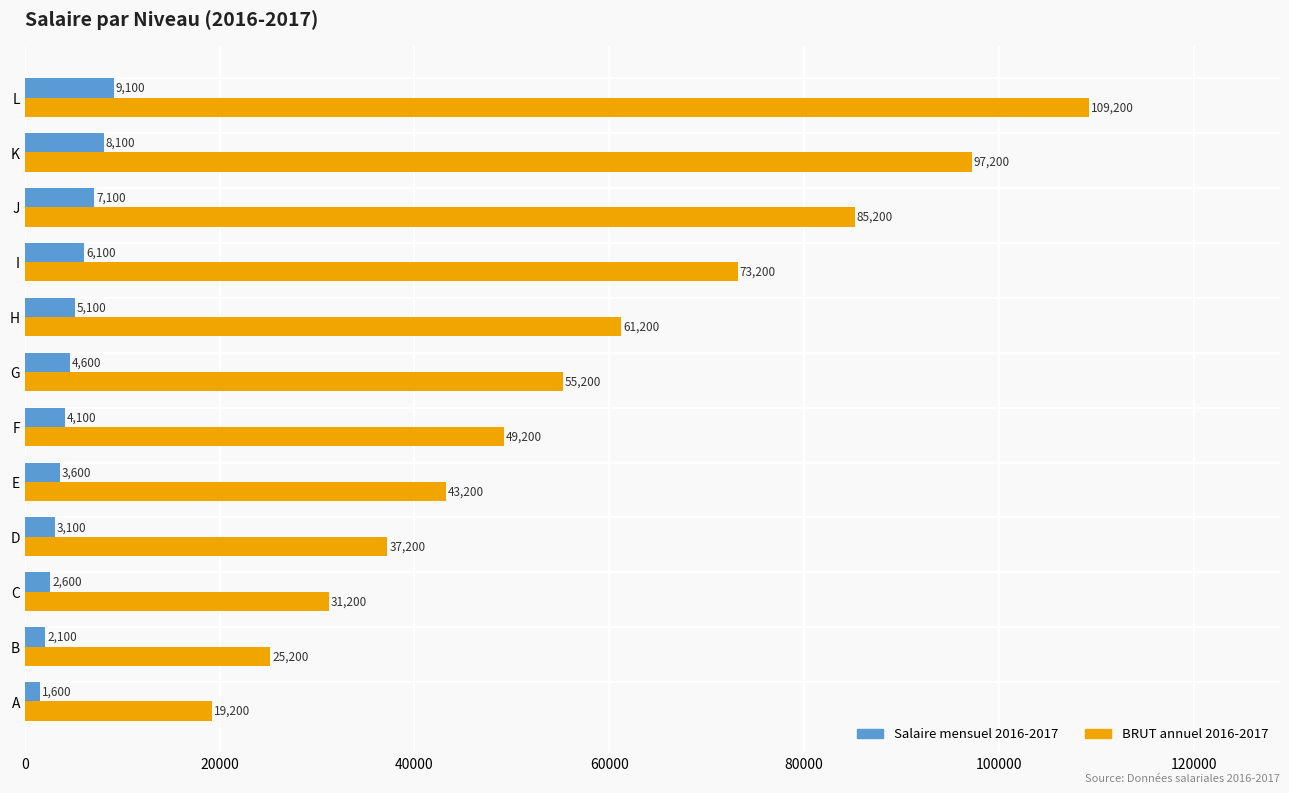

Between G and J, which series saw the biggest shift?

BRUT annuel 2016-2017